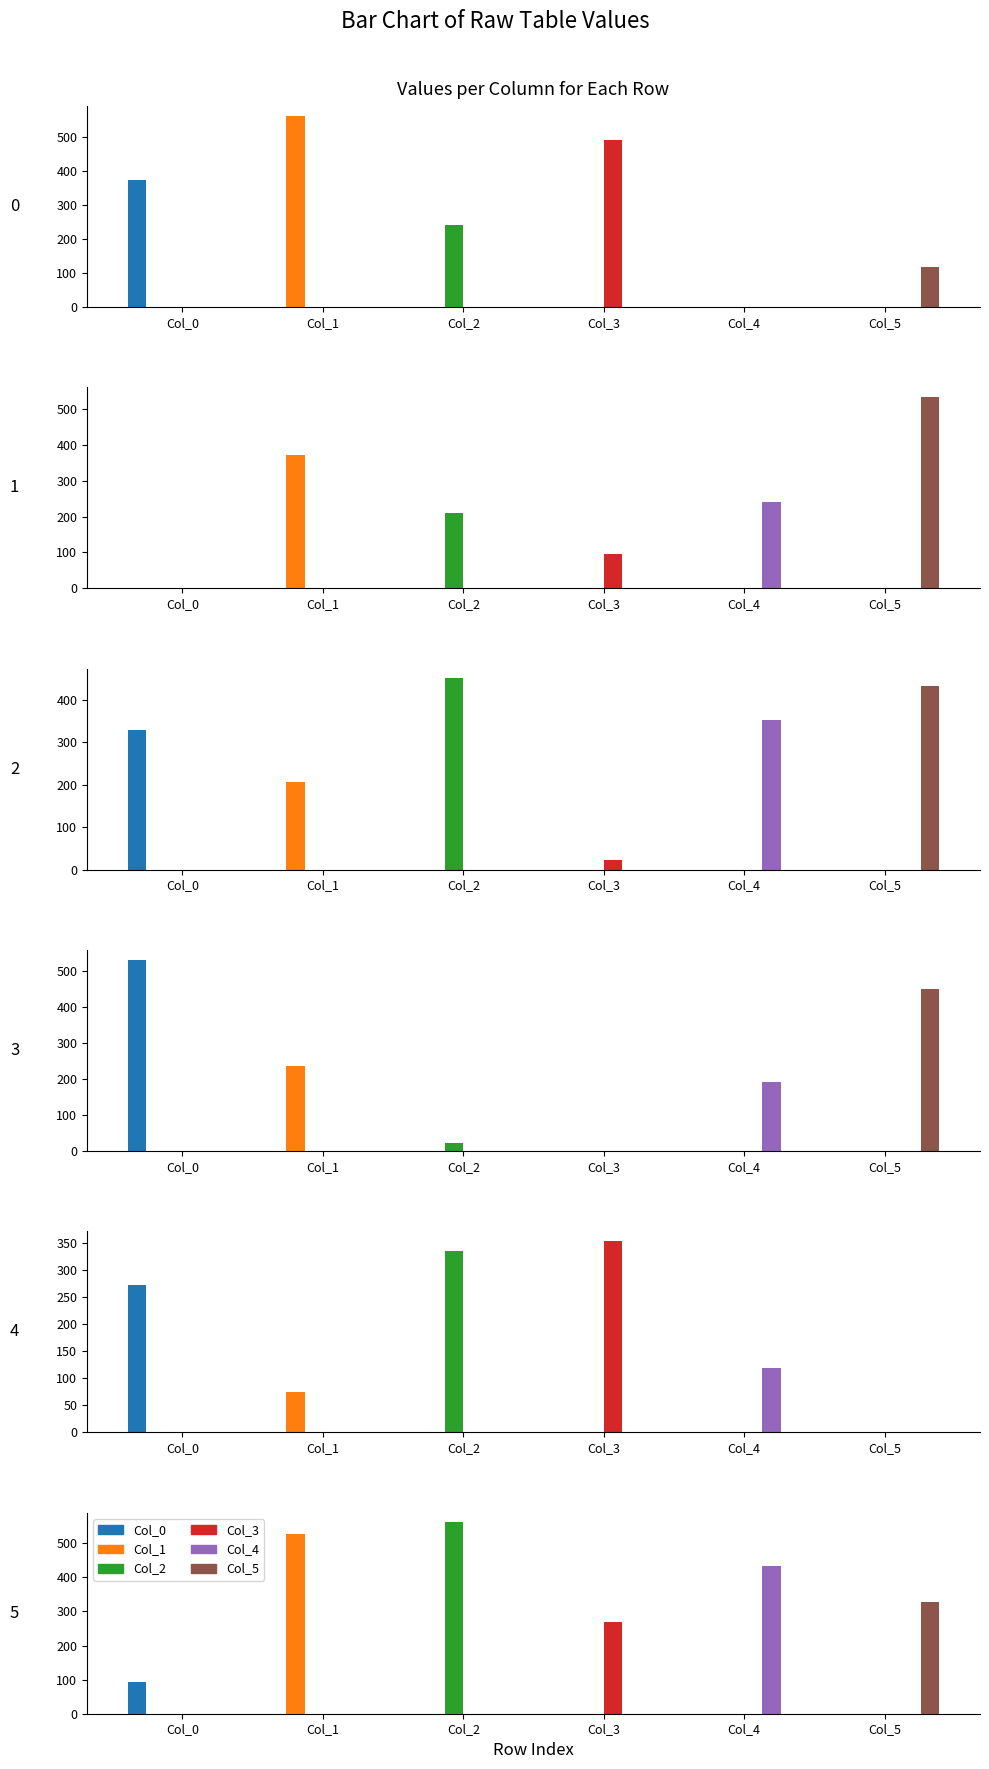

At 3, list the series in order from largest to smallest.

Col_0, Col_5, Col_1, Col_4, Col_2, Col_3